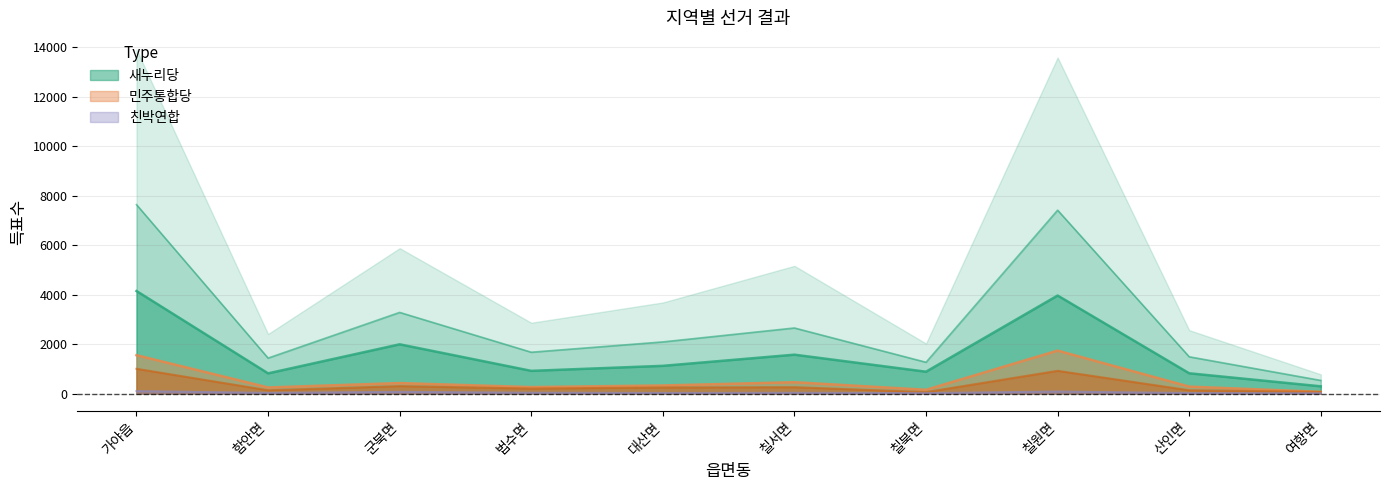

Where is 새누리당 nearest to the value 2219?

군북면